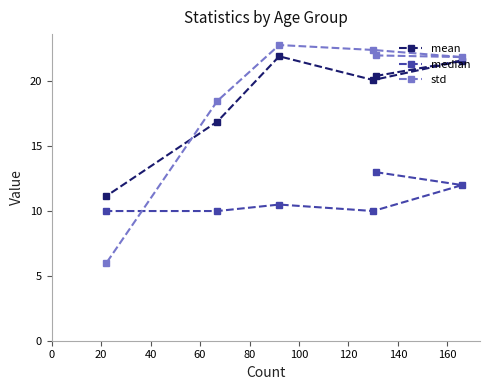

What is the highest value of the mean series?

21.9